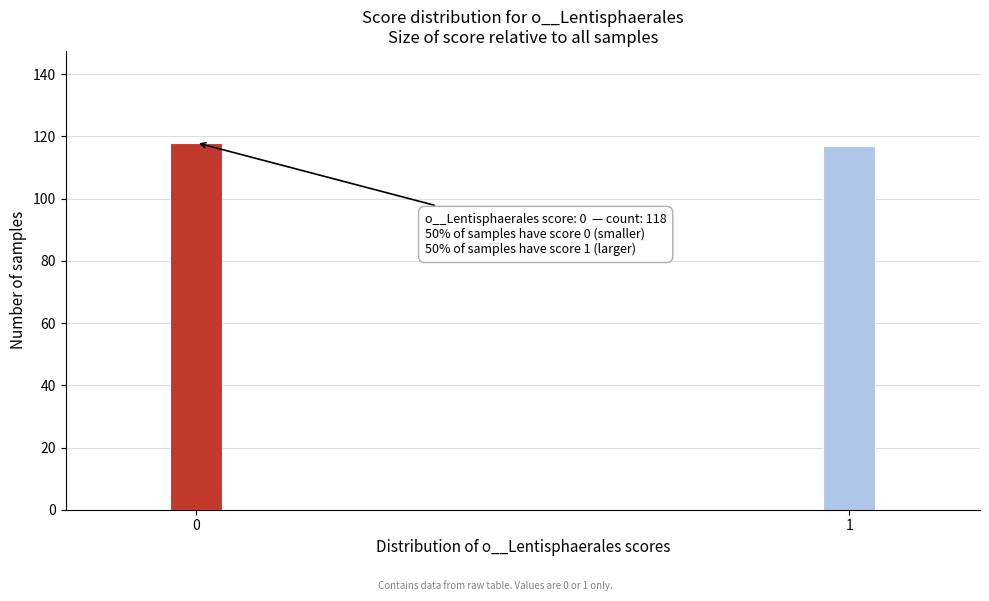

Reading left to right, transcribe all the data shown in this chart.

118	117